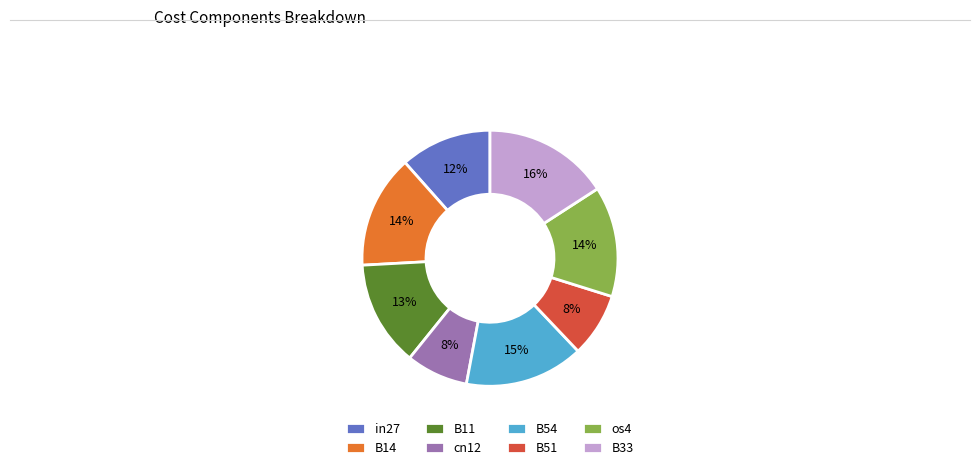

How many segments does this pie chart have?

8